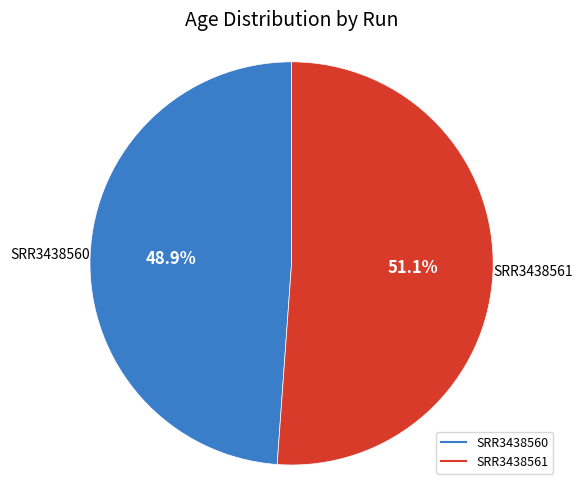

Rank the categories by value from highest to lowest.

SRR3438561, SRR3438560